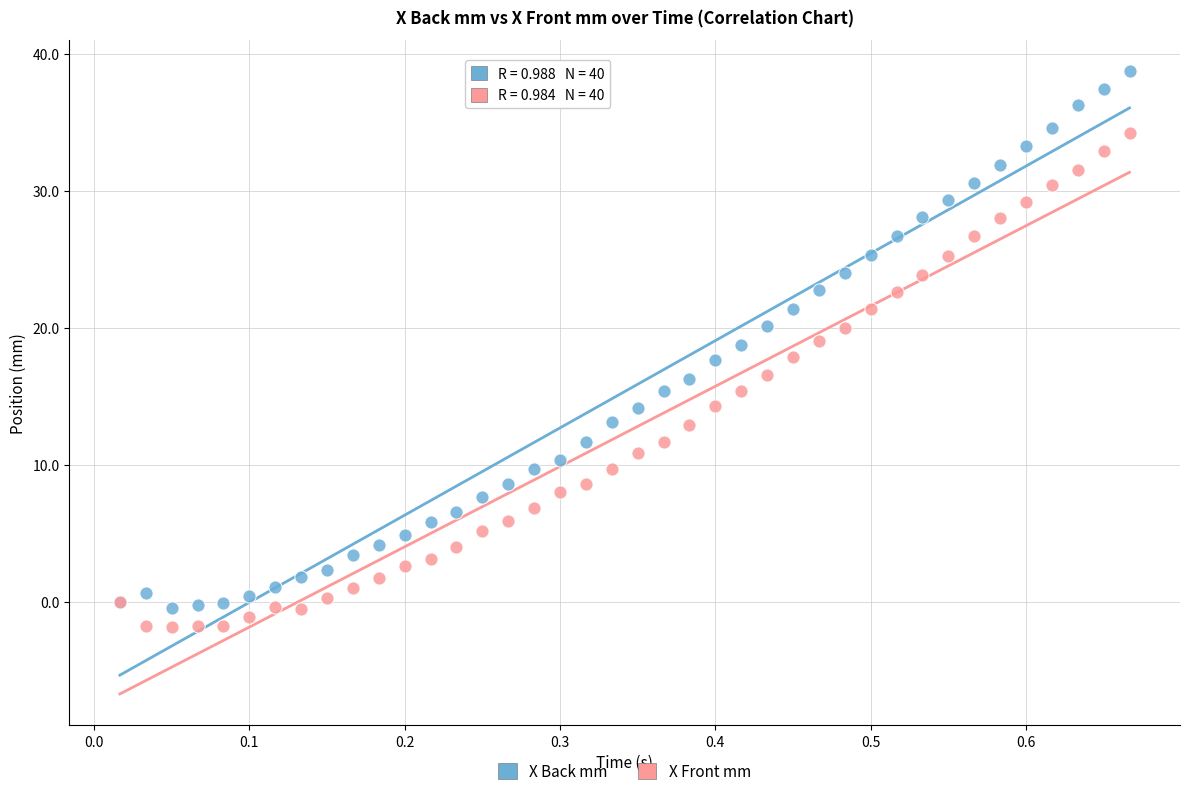

Which series contains the lowest Y value?

X Front mm